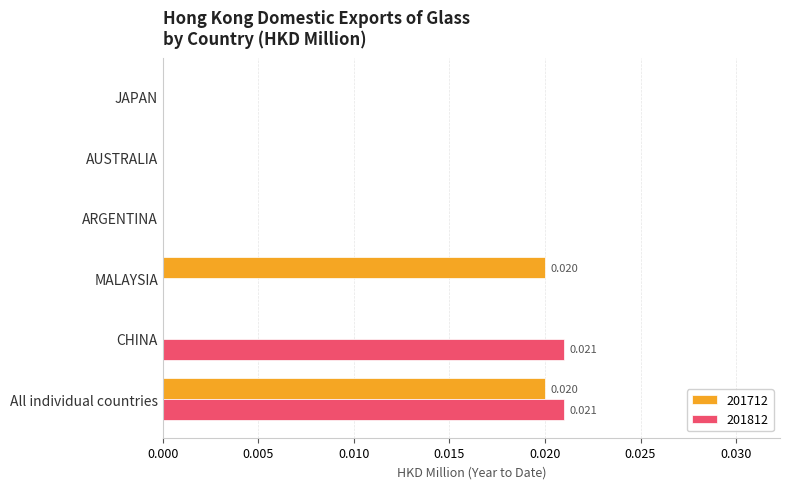

At which category is the sum across all series the highest?

All individual countries